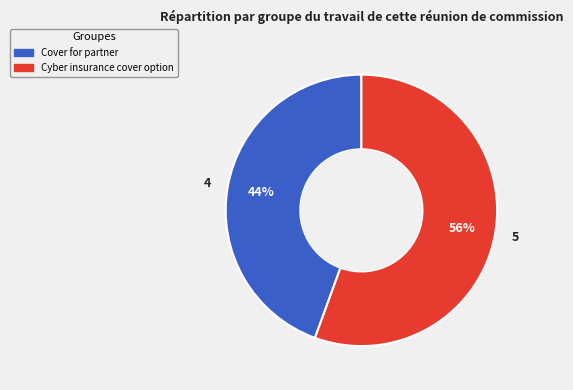

Rank the categories by value from highest to lowest.

Cyber insurance cover option, Cover for partner